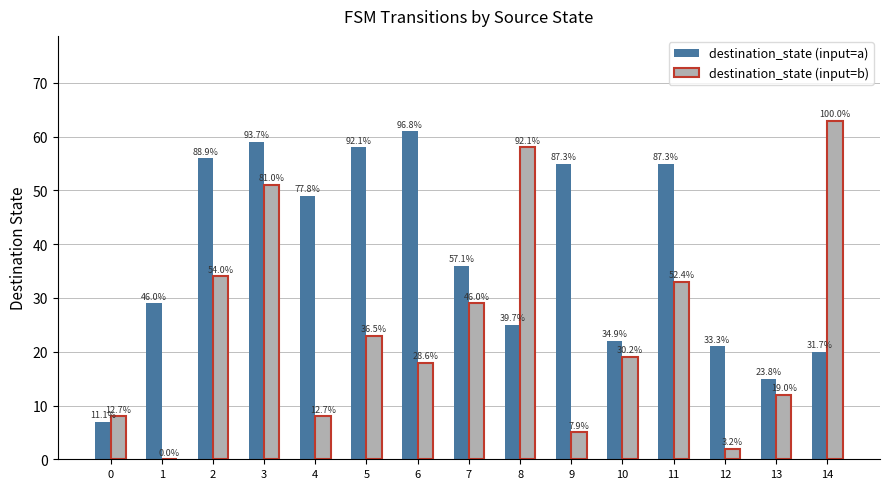

What are all the series names shown in the legend?

destination_state (input=a), destination_state (input=b)